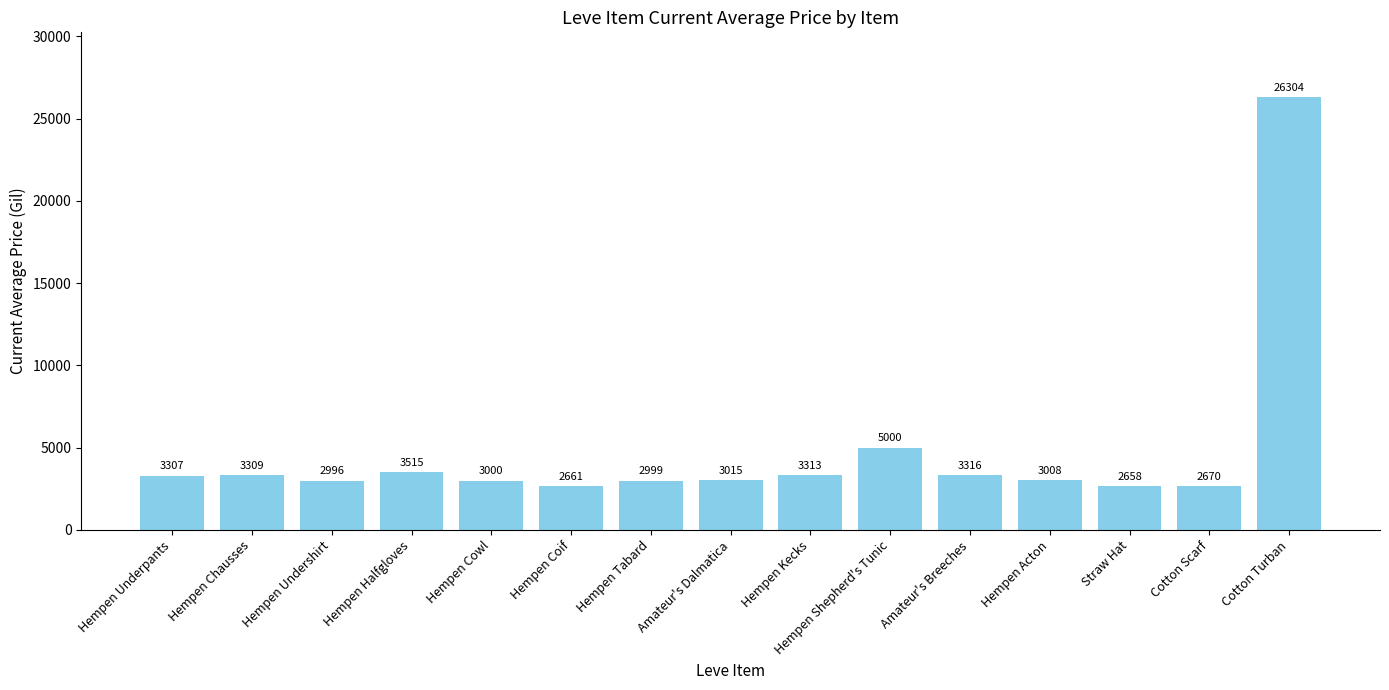

What is the smallest value displayed?

2658